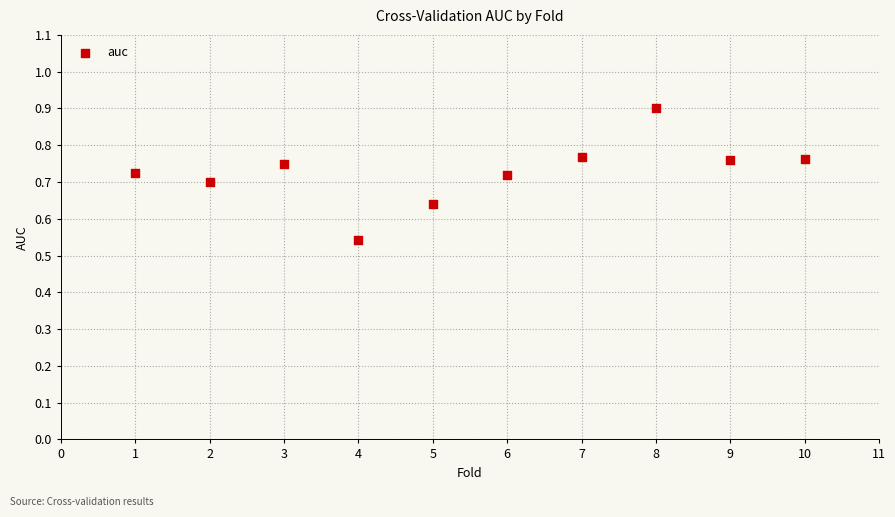

What is the average X value?

5.5